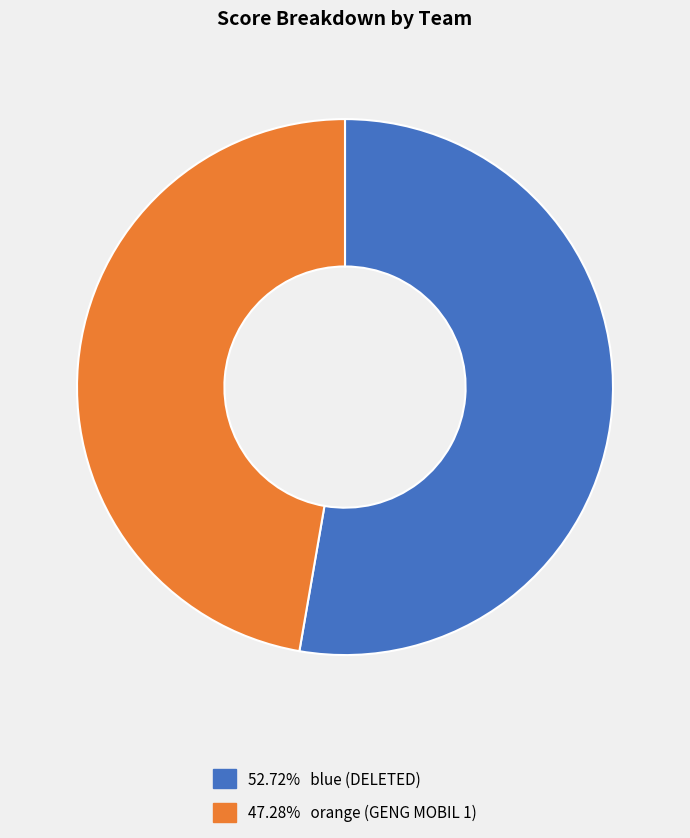

Do 52.72% blue (DELETED) and 47.28% orange (GENG MOBIL 1) together represent more than half of the pie?

Yes